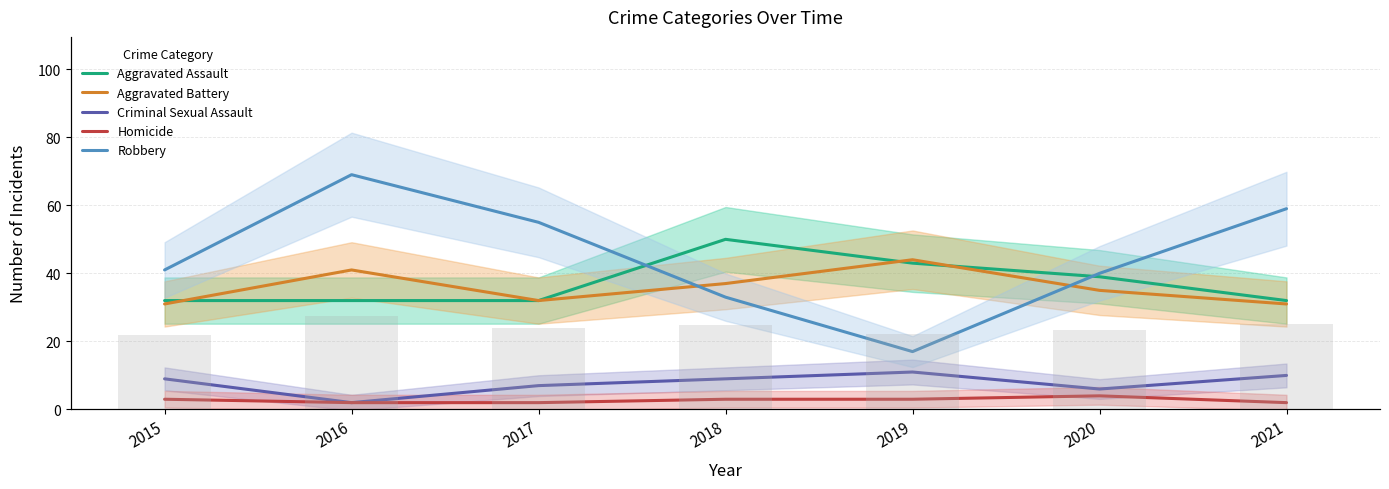

Which series has the widest spread of values?

Robbery